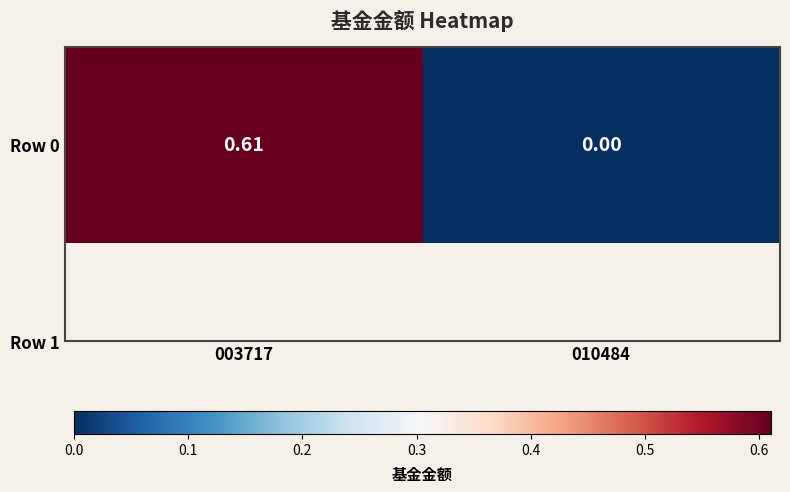

Which category has the highest value across all series?

003717